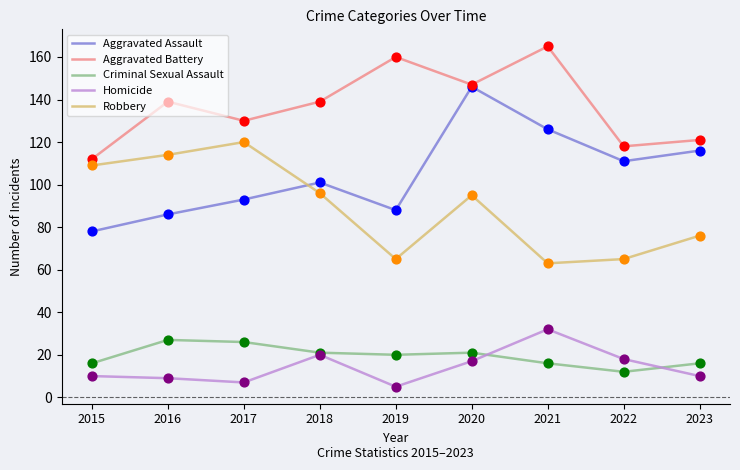

At which category is the sum across all series the highest?

2020